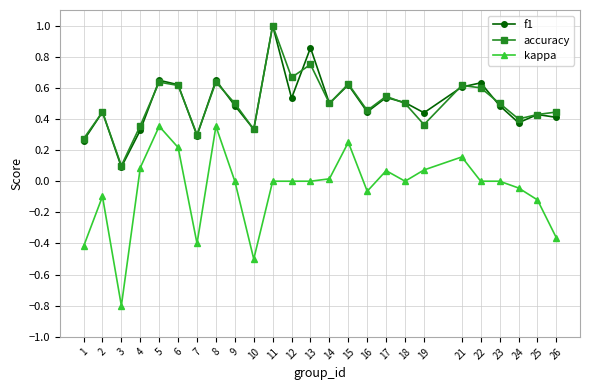

What is the smallest value displayed?

-0.8